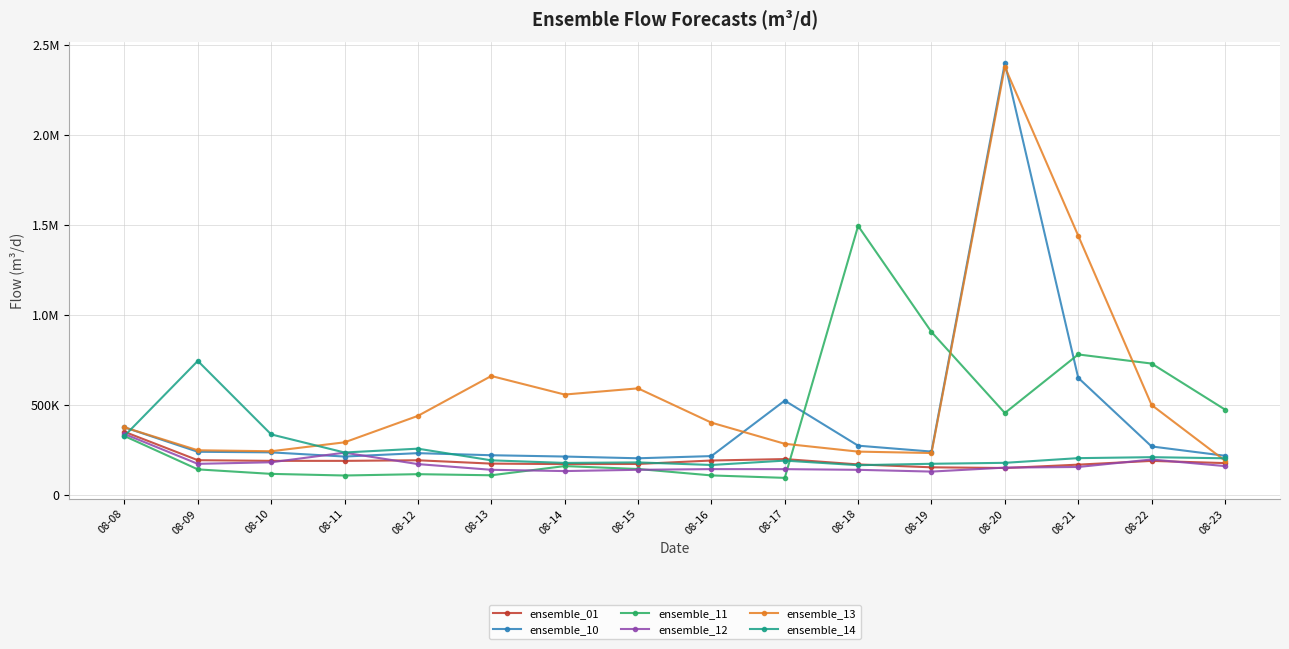

Is it true that ensemble_13 equals 2376959.3 at 08-20?

True